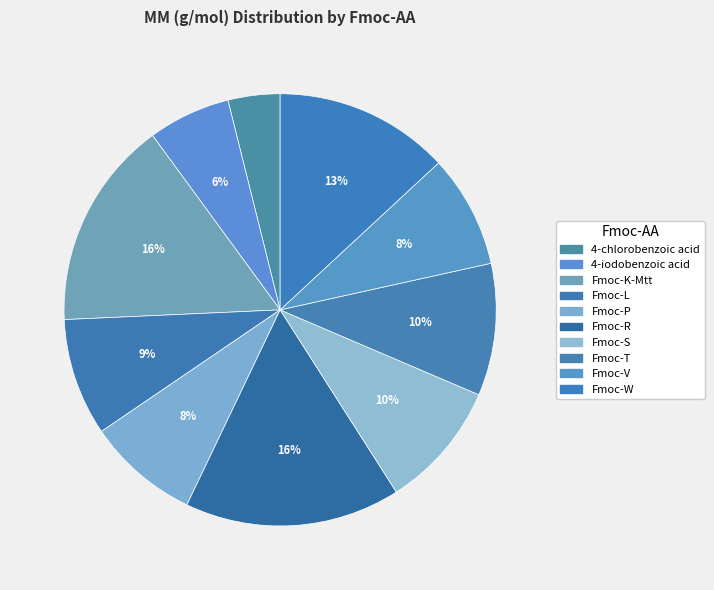

What is the change in value from Fmoc-L to Fmoc-T?

+44.1